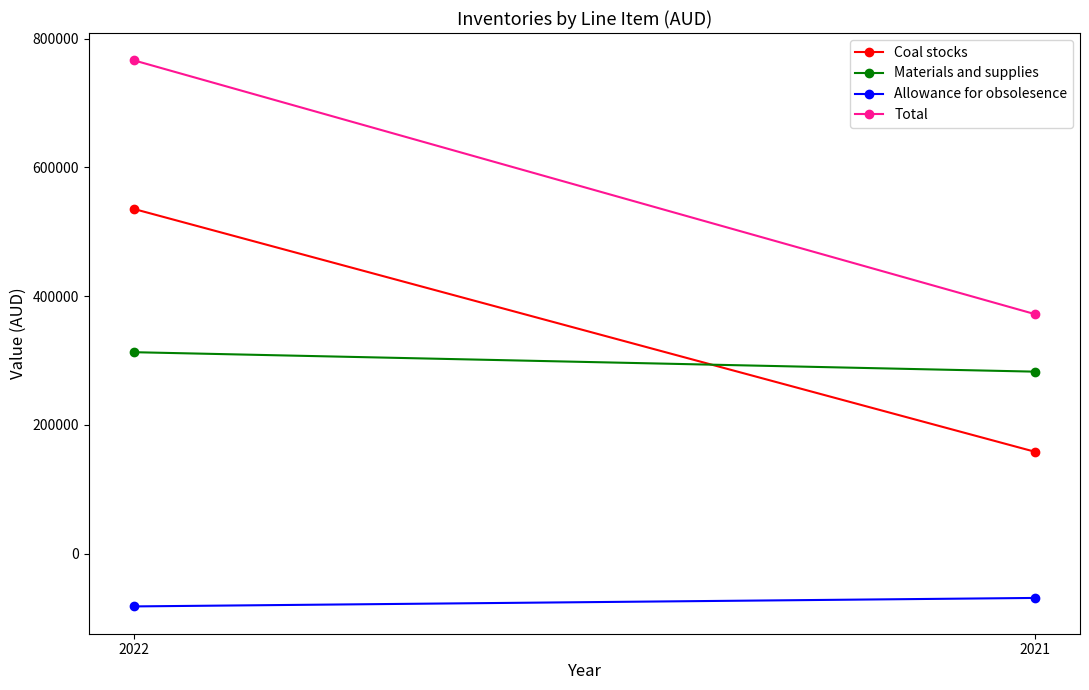

At how many categories does at least one series exceed 730427?

1